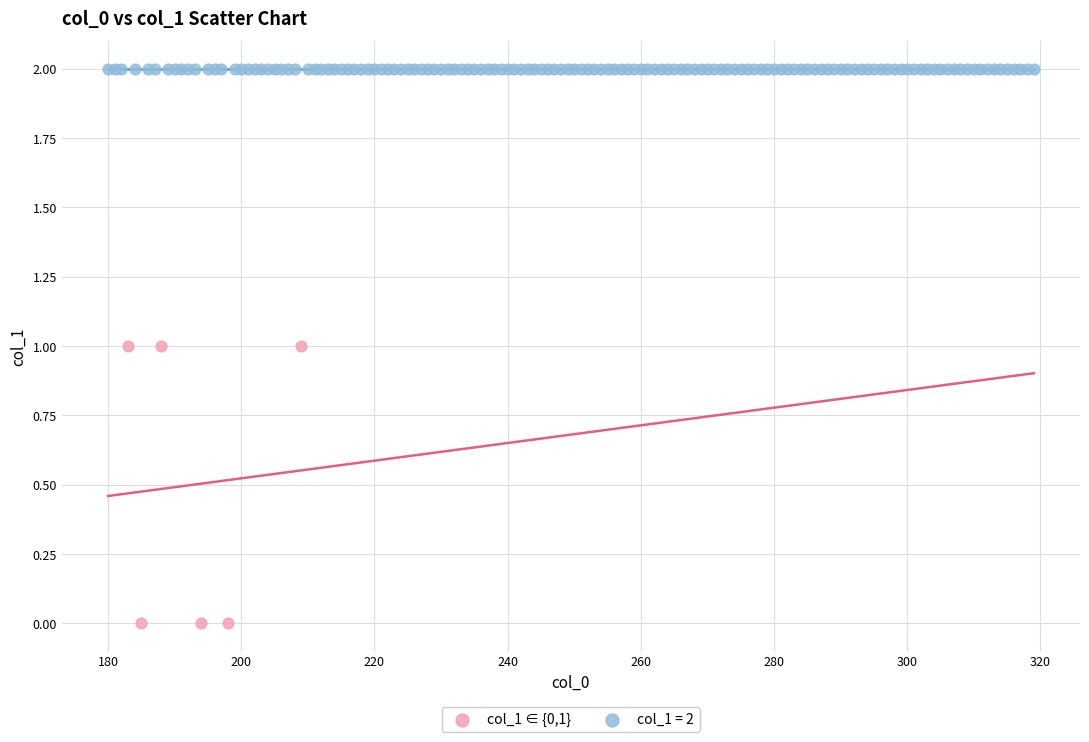

Which series contains the highest Y value?

col_1 = 2